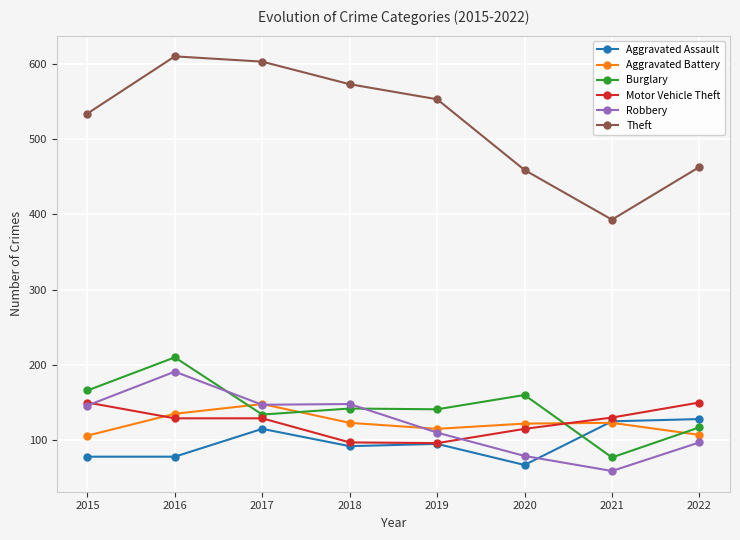

How many distinct data groups are displayed?

6